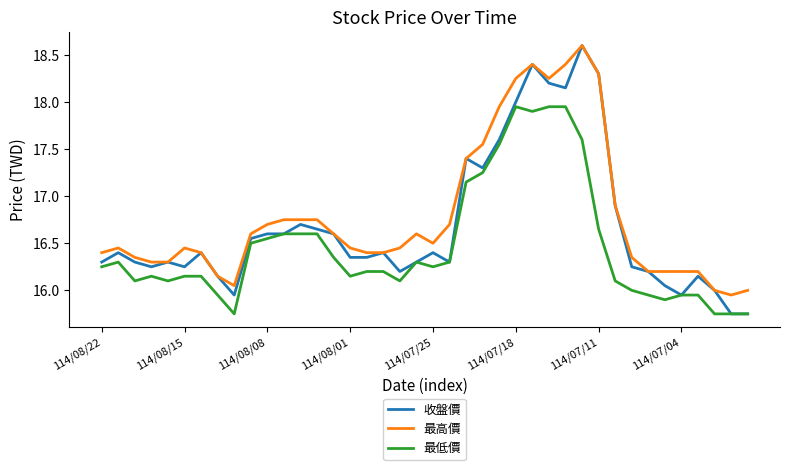

What is the maximum value for 最高價?

18.6